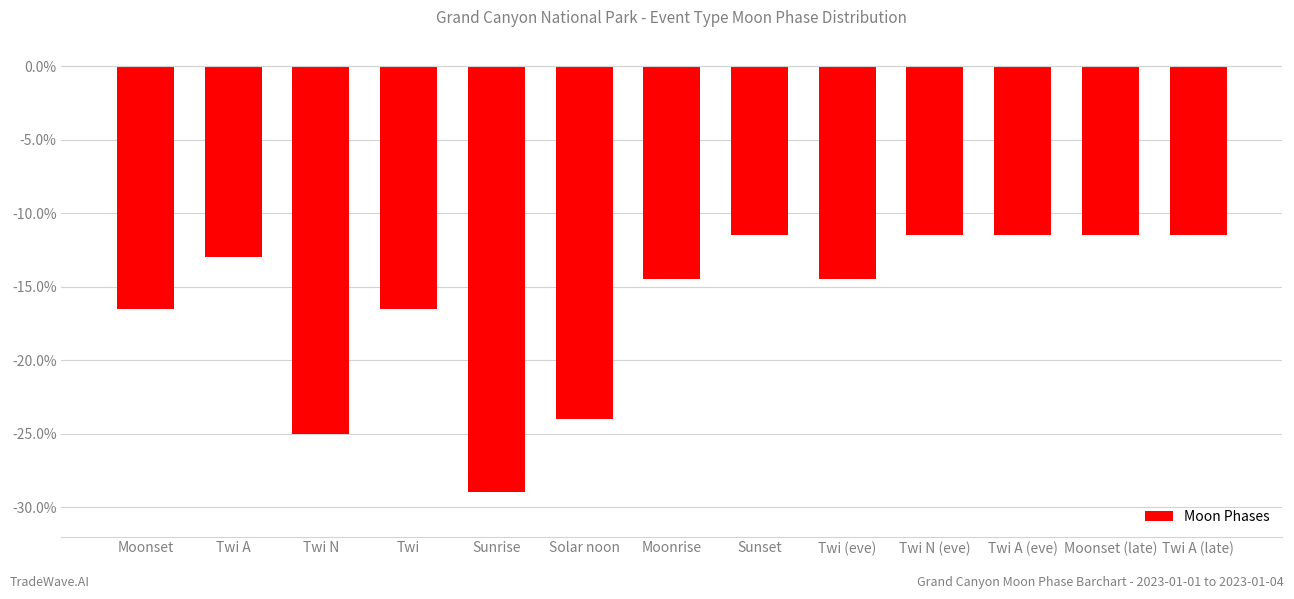

Reading left to right, transcribe all the data shown in this chart.

Moonset=-16.5	Twi A=-13.0	Twi N=-25.0	Twi=-16.5	Sunrise=-29.0	Solar noon=-24.0	Moonrise=-14.5	Sunset=-11.5	Twi (eve)=-14.5	Twi N (eve)=-11.5	Twi A (eve)=-11.5	Moonset (late)=-11.5	Twi A (late)=-11.5